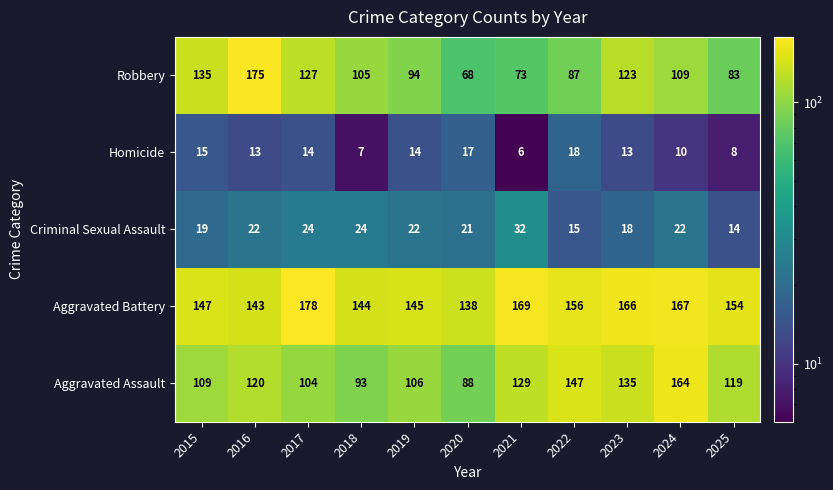

Where does the Aggravated Battery series first go above 154?

2017